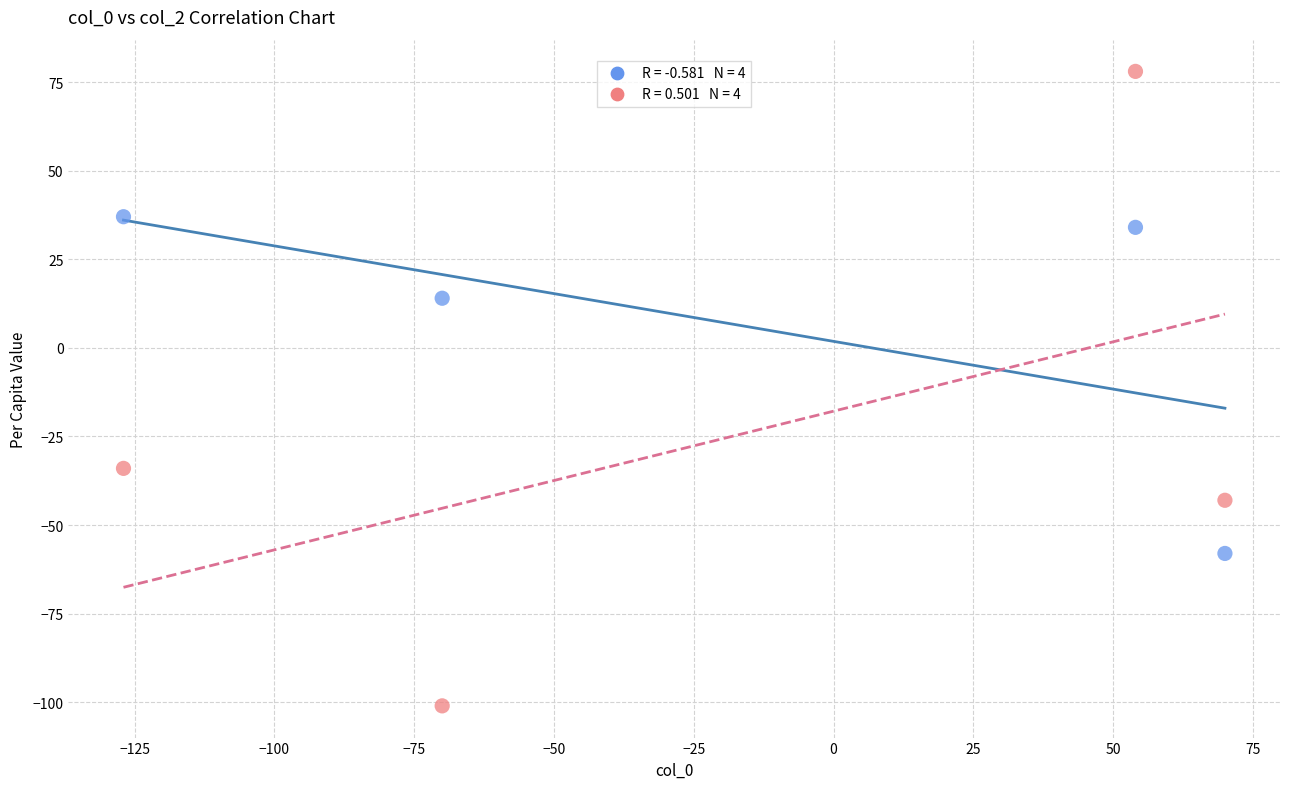

Across all data points, what is the average X value?

-18